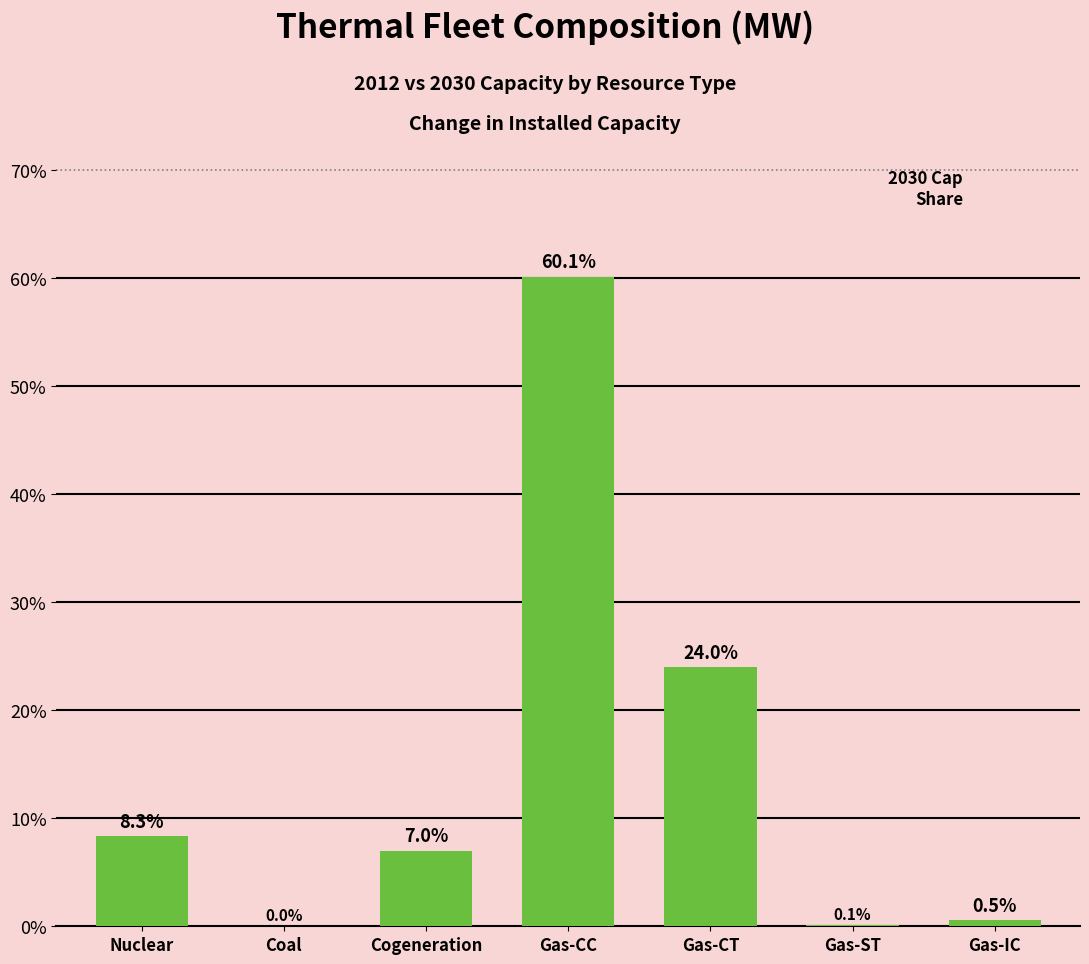

Reading right to left, transcribe all the data shown in this chart.

Gas-IC=0.5	Gas-ST=0.1	Gas-CT=24.0	Gas-CC=60.1	Cogeneration=7.0	Coal=0.0	Nuclear=8.3